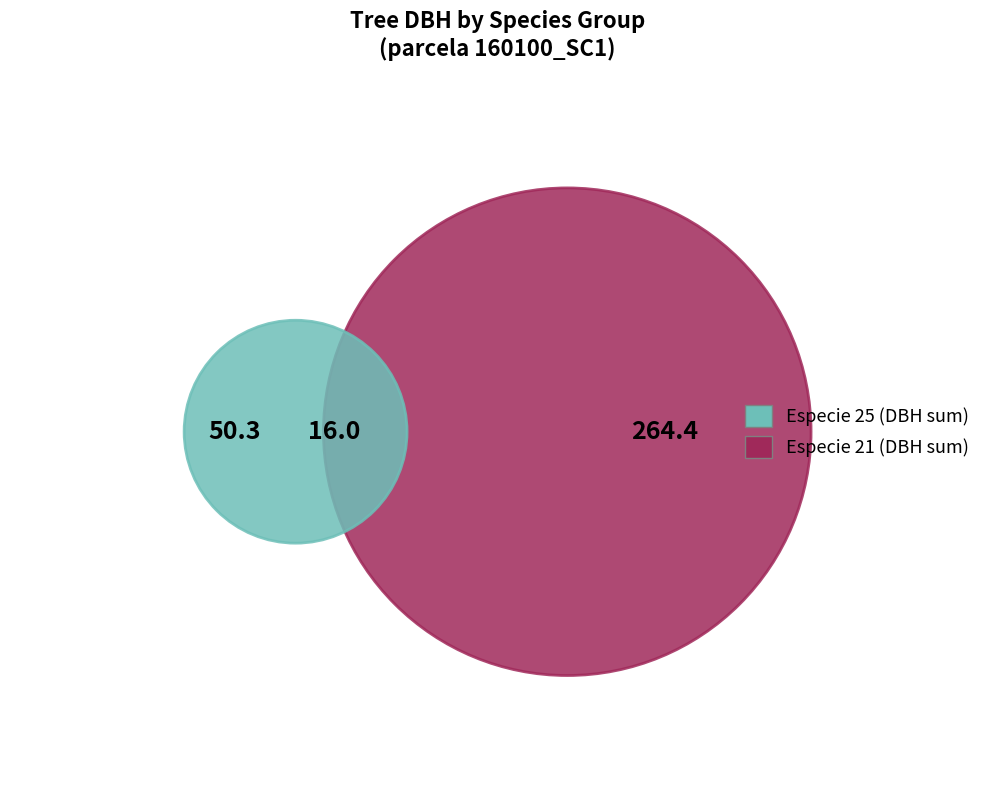

True or false: 160100003 accounts for 17% of the total.

False